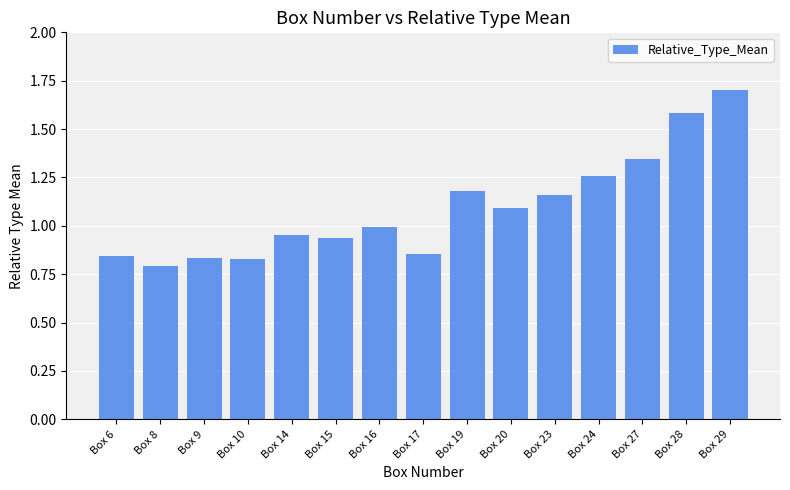

What is the change in value from Box 10 to Box 14?

+0.1